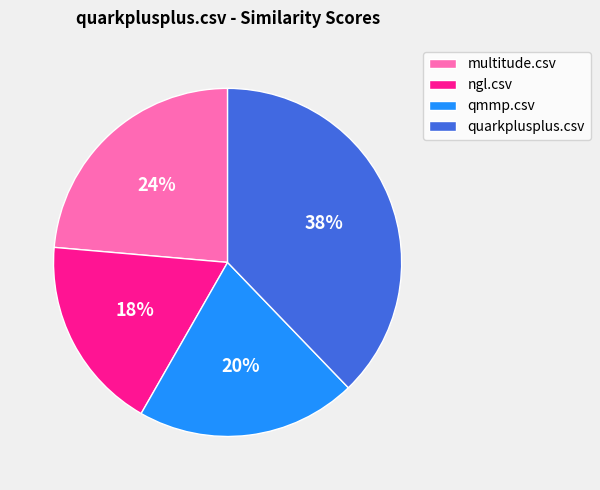

To the nearest percent, what percentage of the pie is multitude.csv?

24%